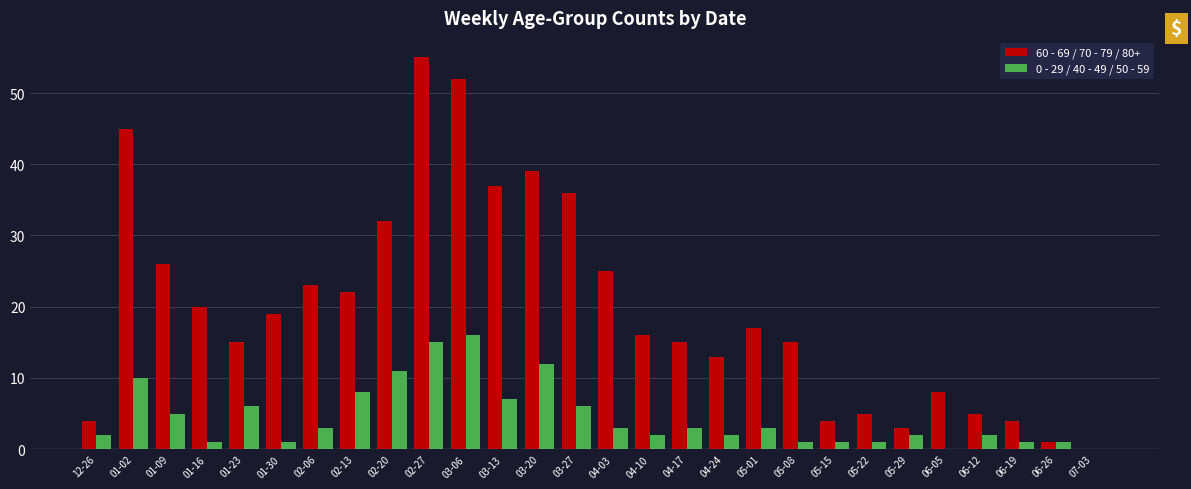

At which label does 0 - 29 / 40 - 49 / 50 - 59 first exceed 3?

01-02